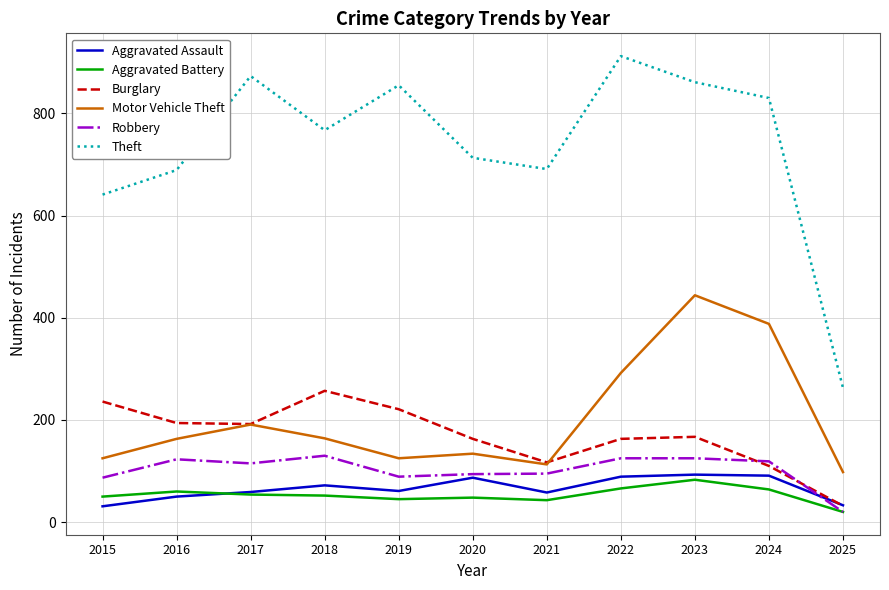

At which category does Aggravated Assault reach its first local peak?

2018